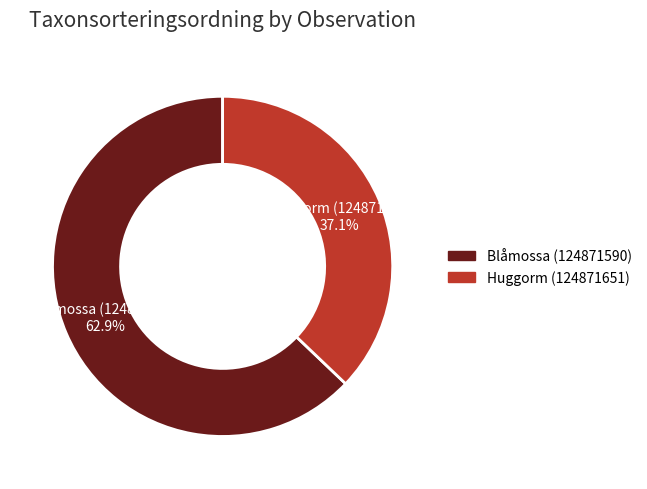

How many slices are in this pie chart?

2